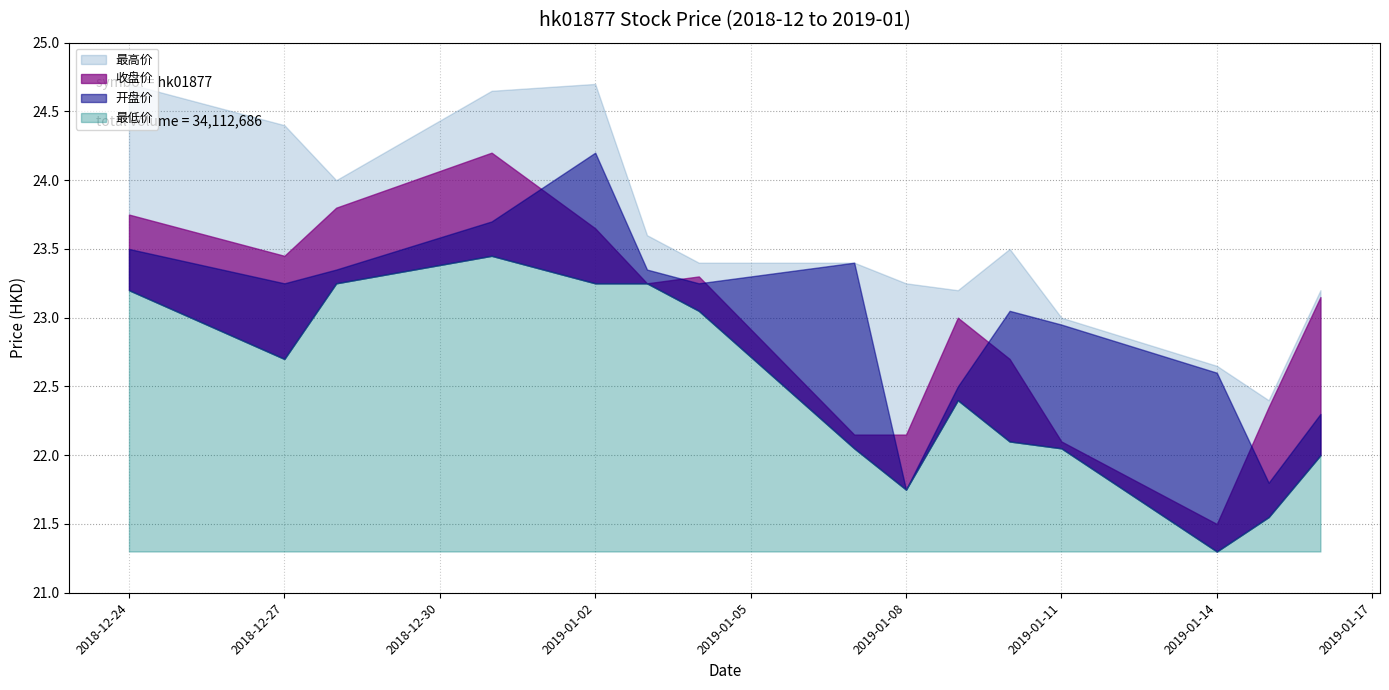

What are all the series names shown in the legend?

开盘价, 最高价, 最低价, 收盘价